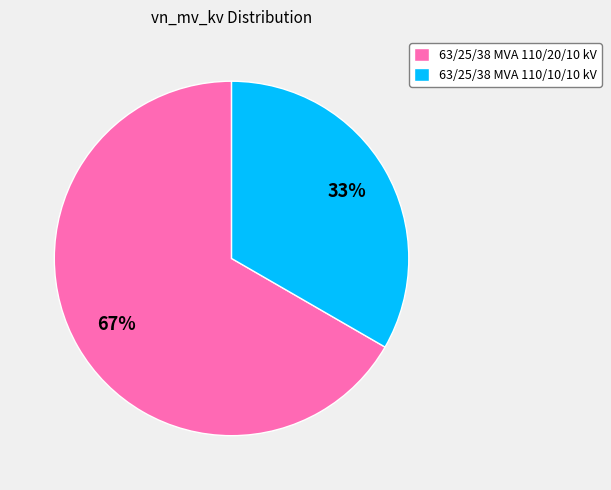

Rank the categories by value from highest to lowest.

63/25/38 MVA 110/20/10 kV, 63/25/38 MVA 110/10/10 kV